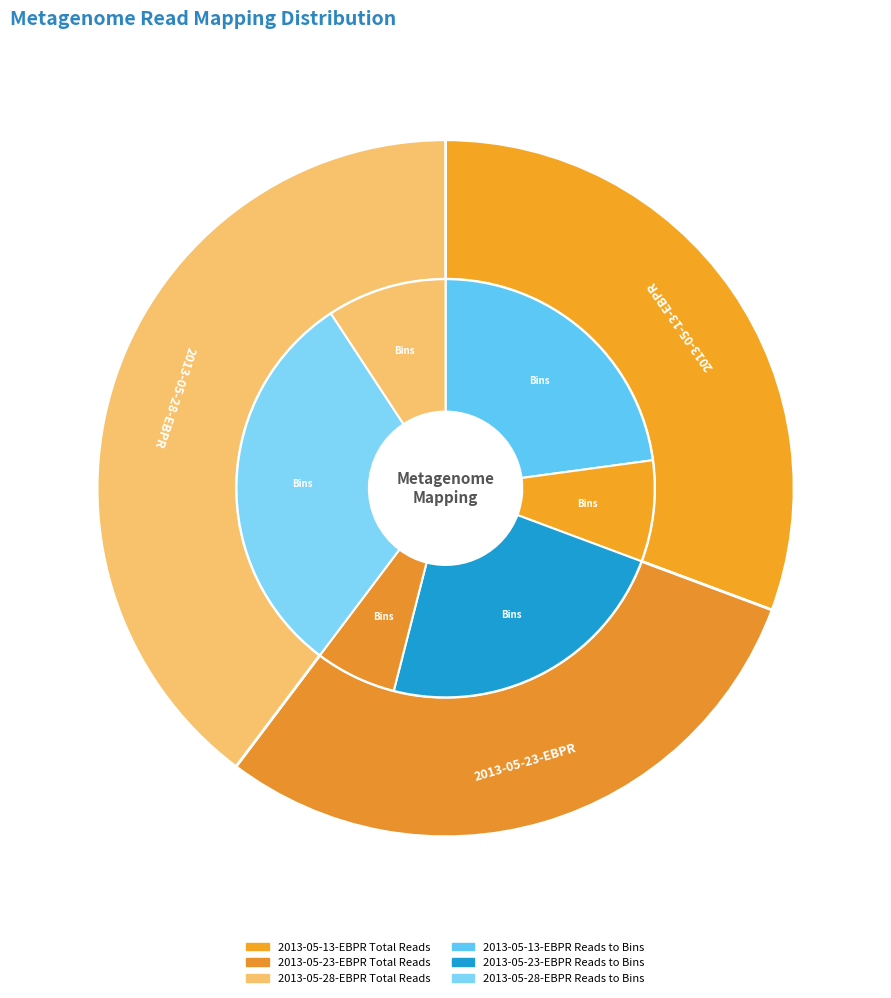

Does total_reads account for over 50% of the chart?

No